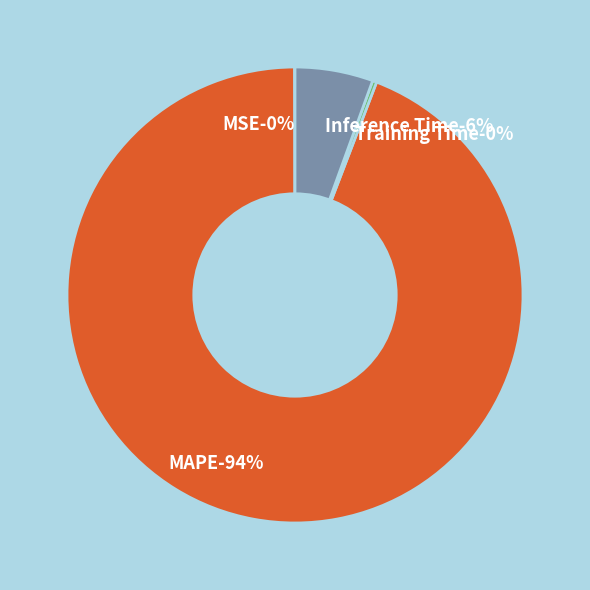

Is it true that Inference Time is 18% of the pie?

False